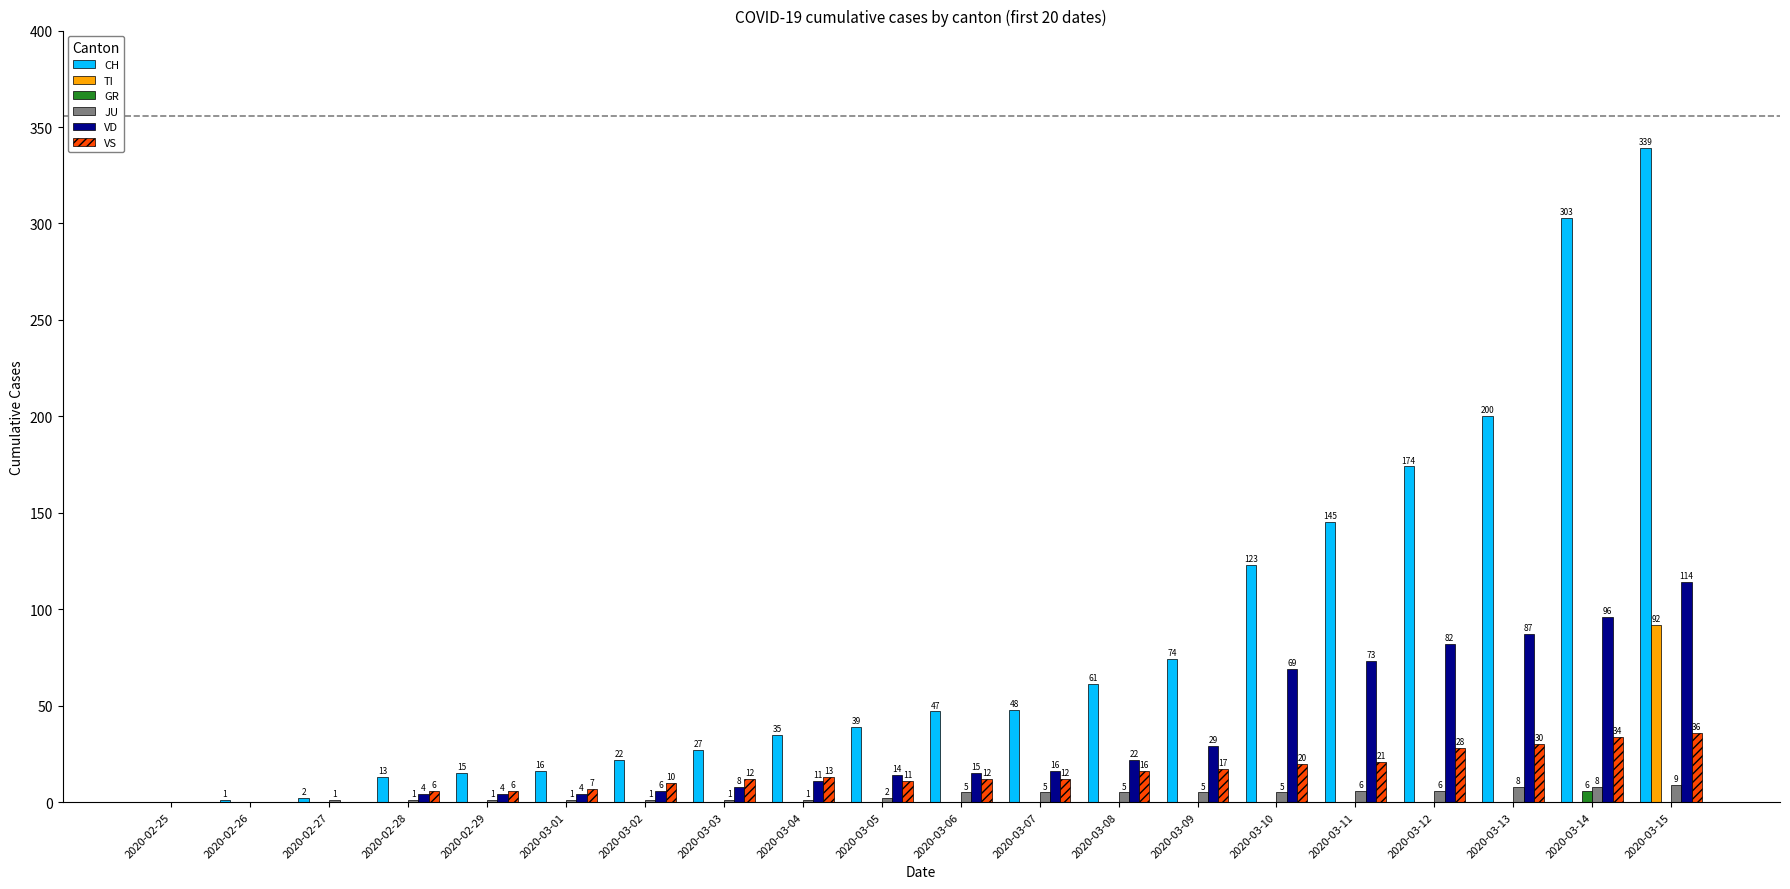

Count the number of data series in this chart.

6